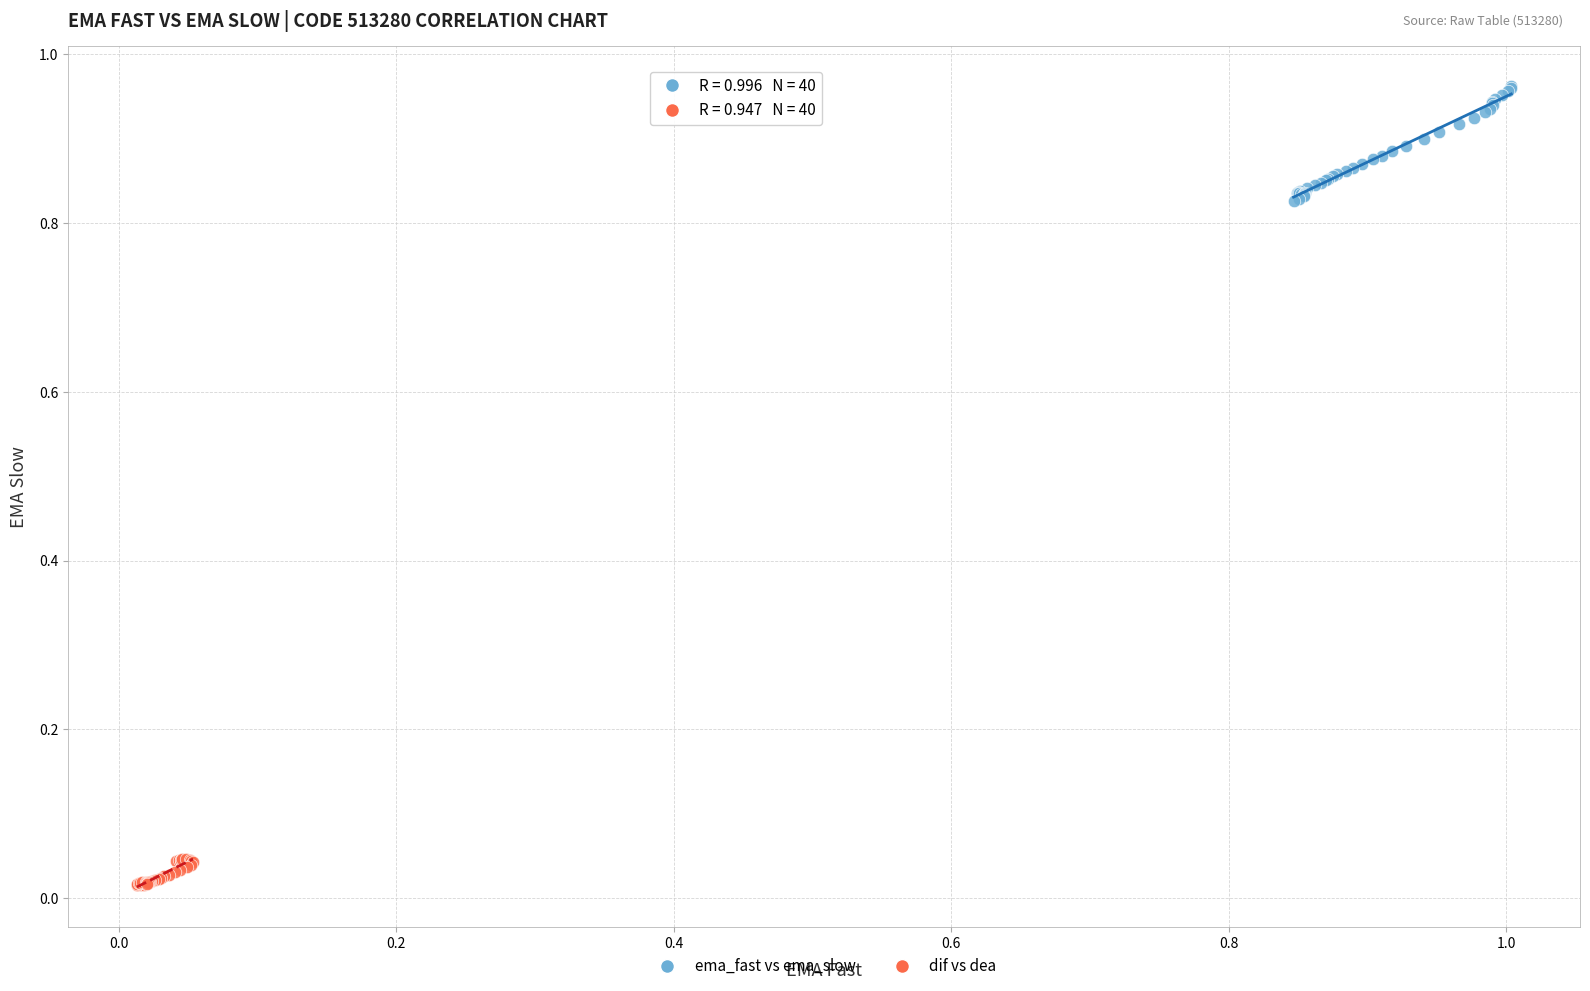

Which series contains the highest Y value?

ema_fast vs ema_slow